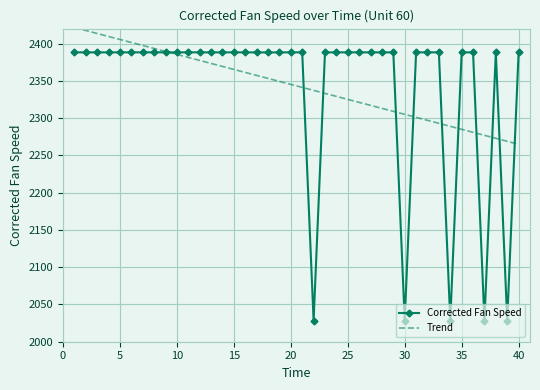

What is the smallest value displayed?

2028.3